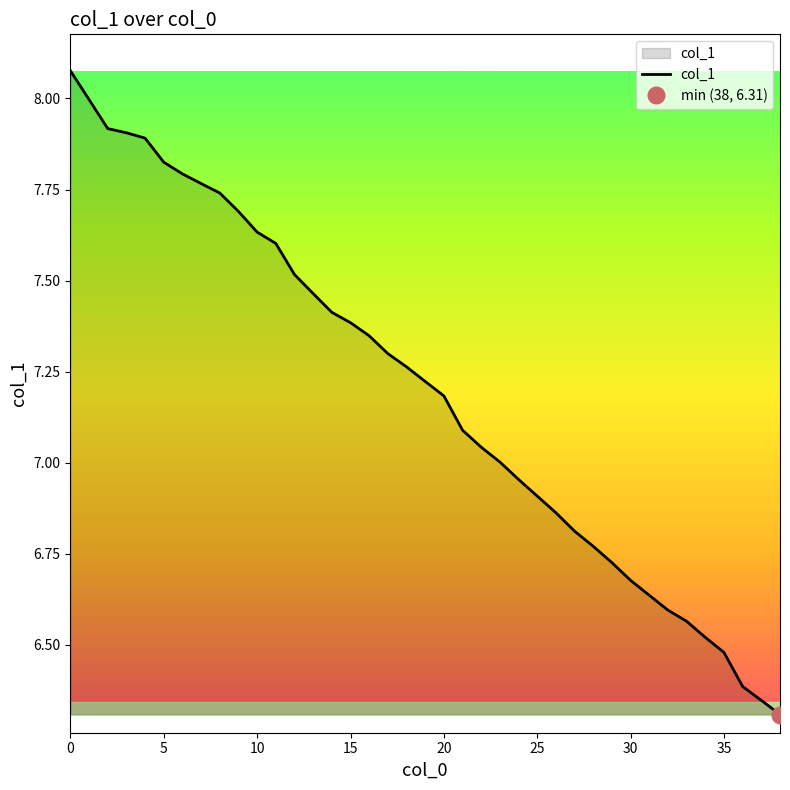

The chart shows a value of 3.0 at 30. True or false?

False